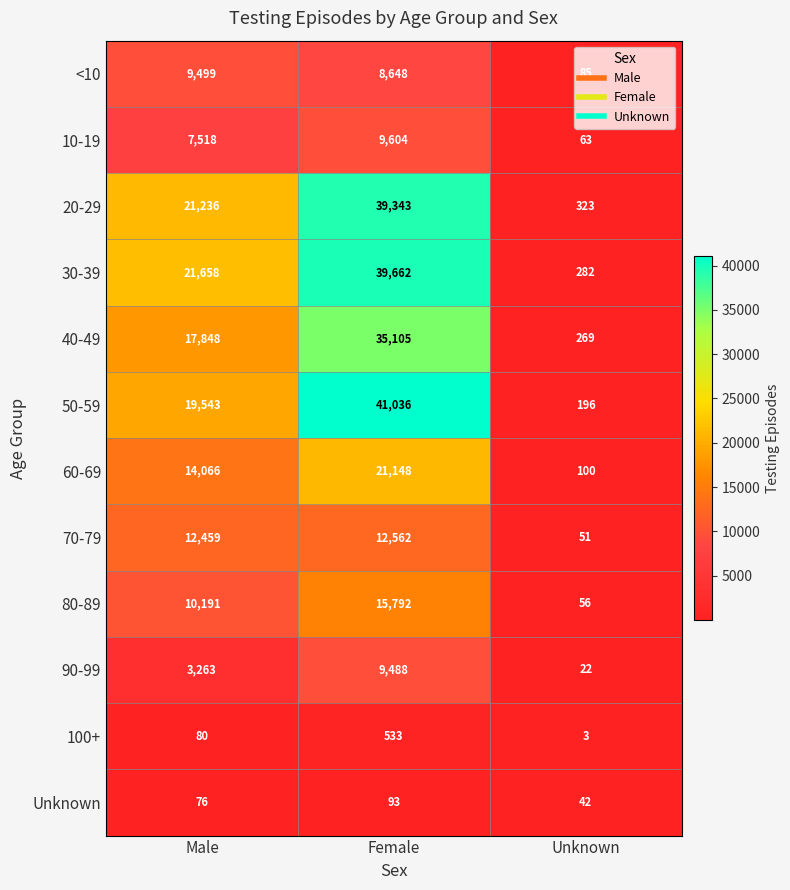

What is the difference between the 70-79 values at Female and Male?

103